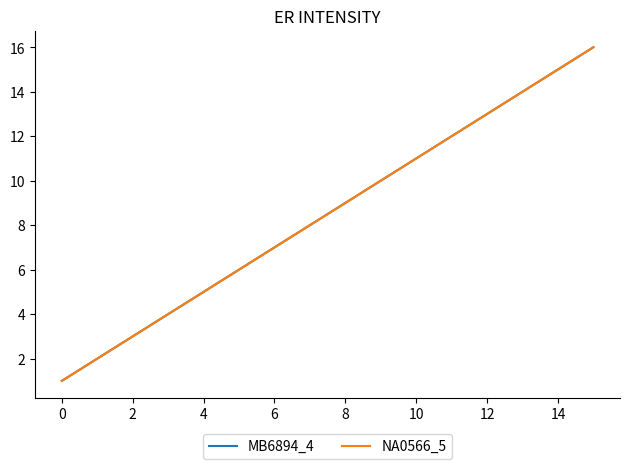

Is this an area chart (filled region under the line)?

No